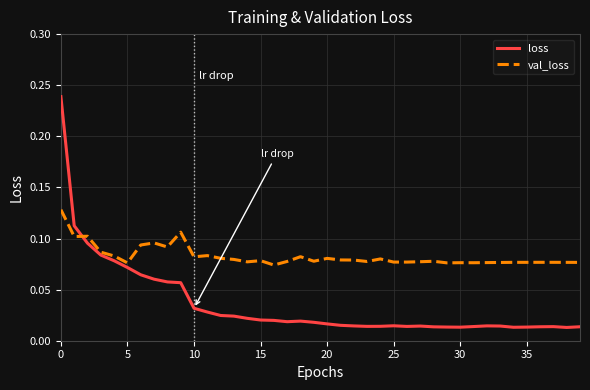

Count the number of data series in this chart.

2